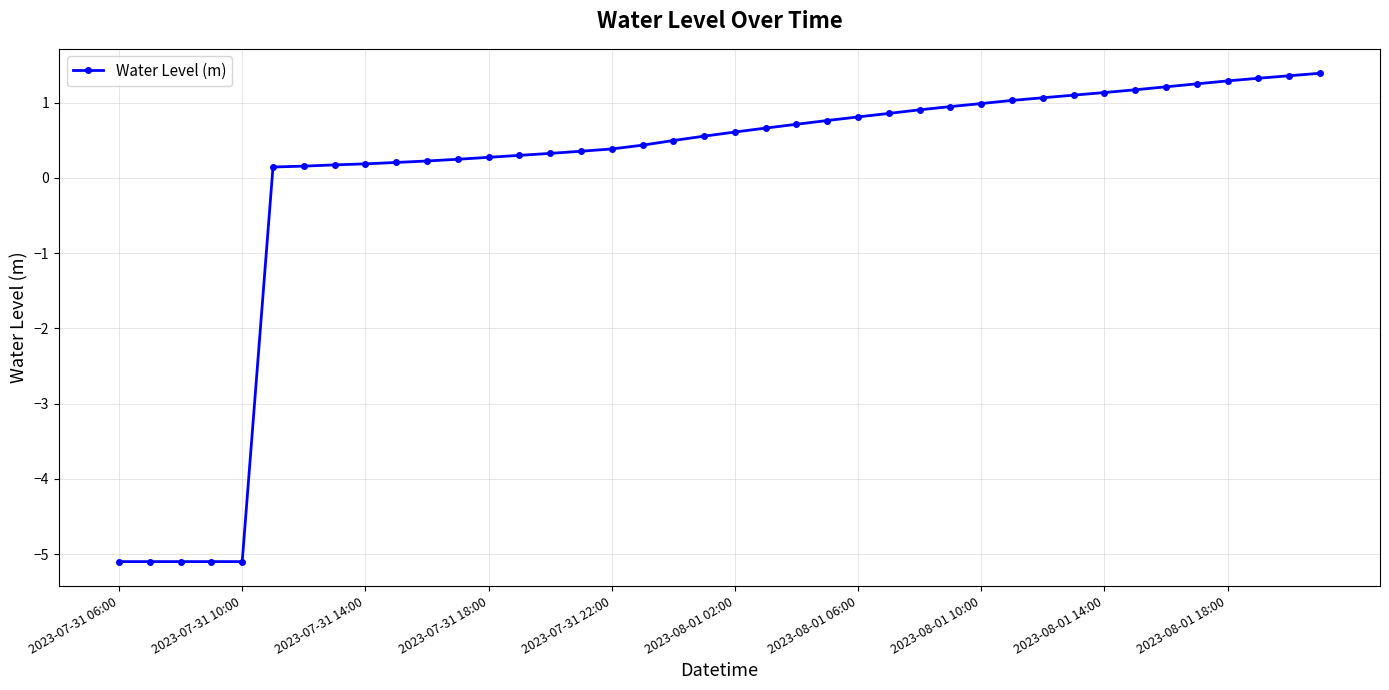

What is the greatest value displayed?

1.4